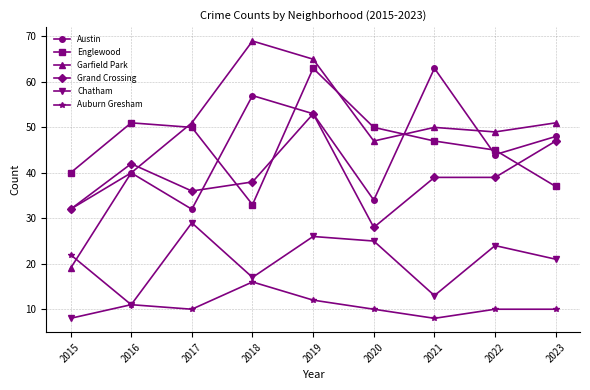

True or false: Chatham and Grand Crossing intersect in this chart.

False